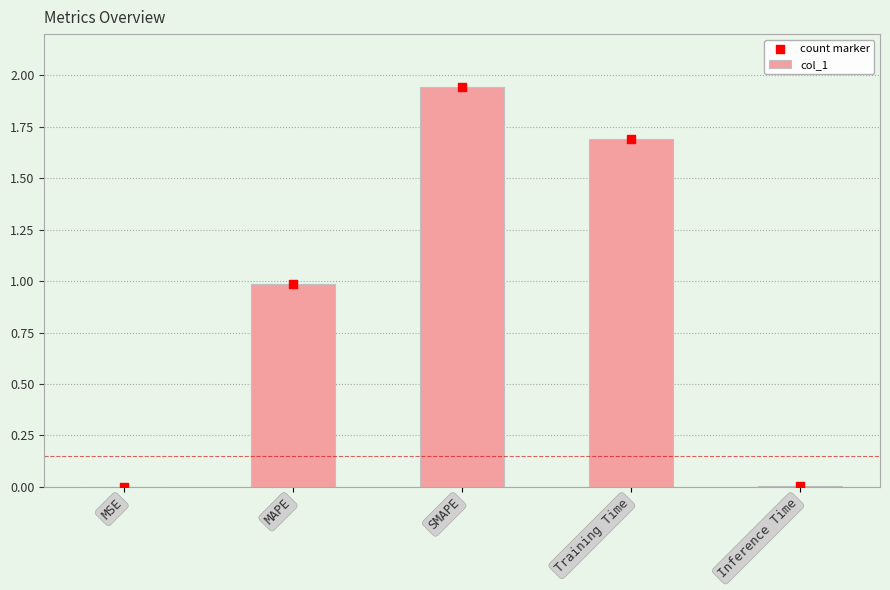

What are all the series names shown in the legend?

col_1, count marker